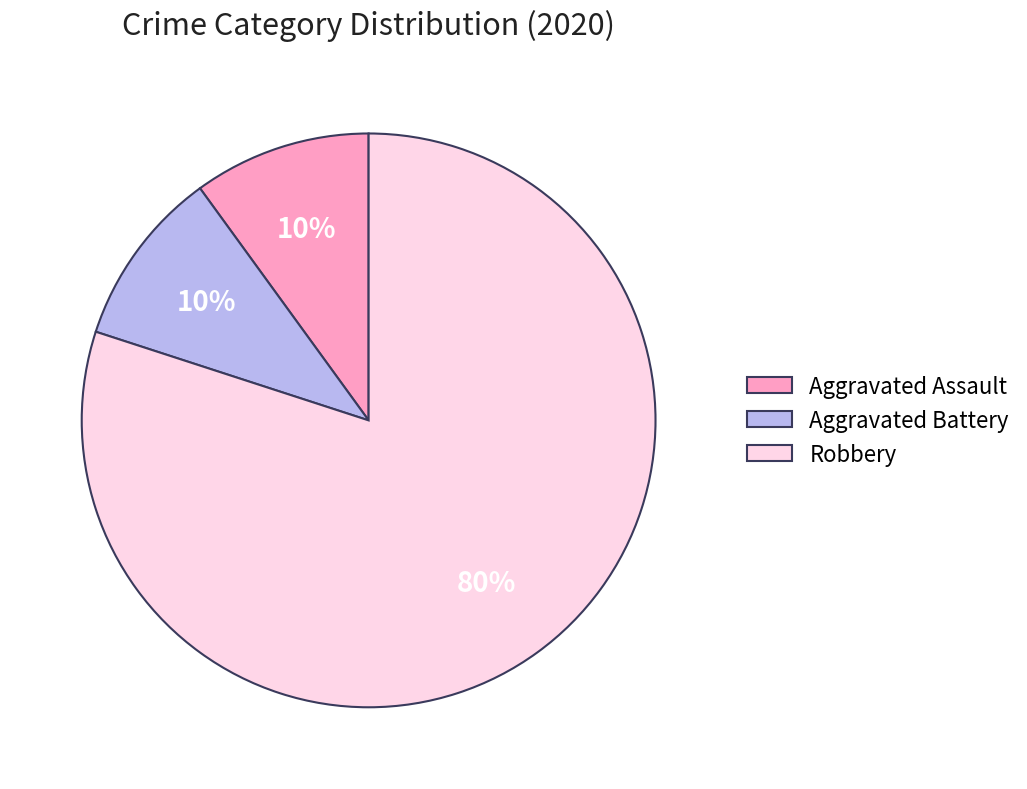

Count the number of slices in the pie.

3